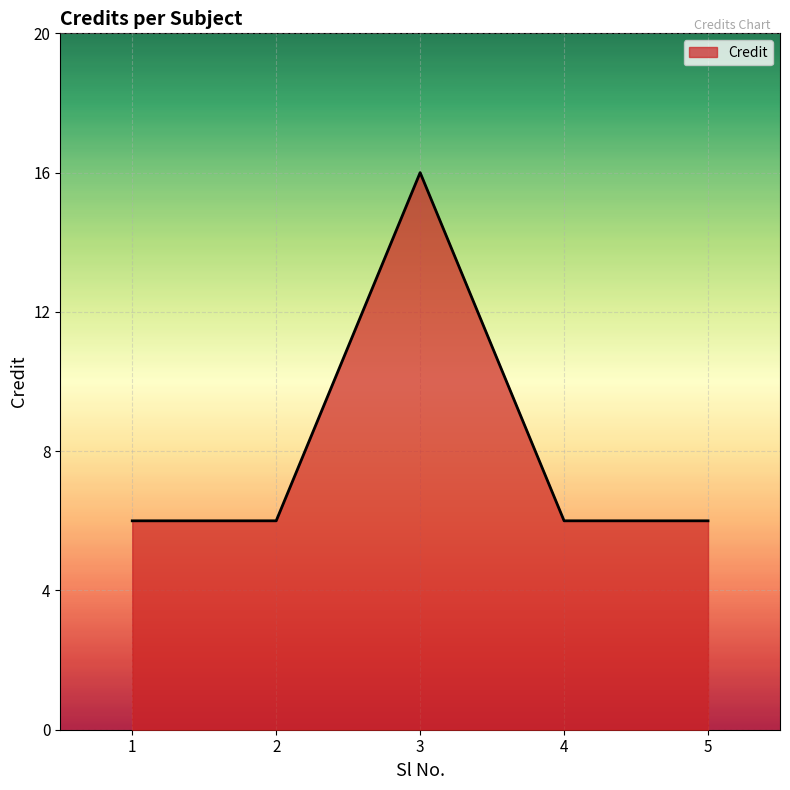

Count the number of categories in the chart.

5